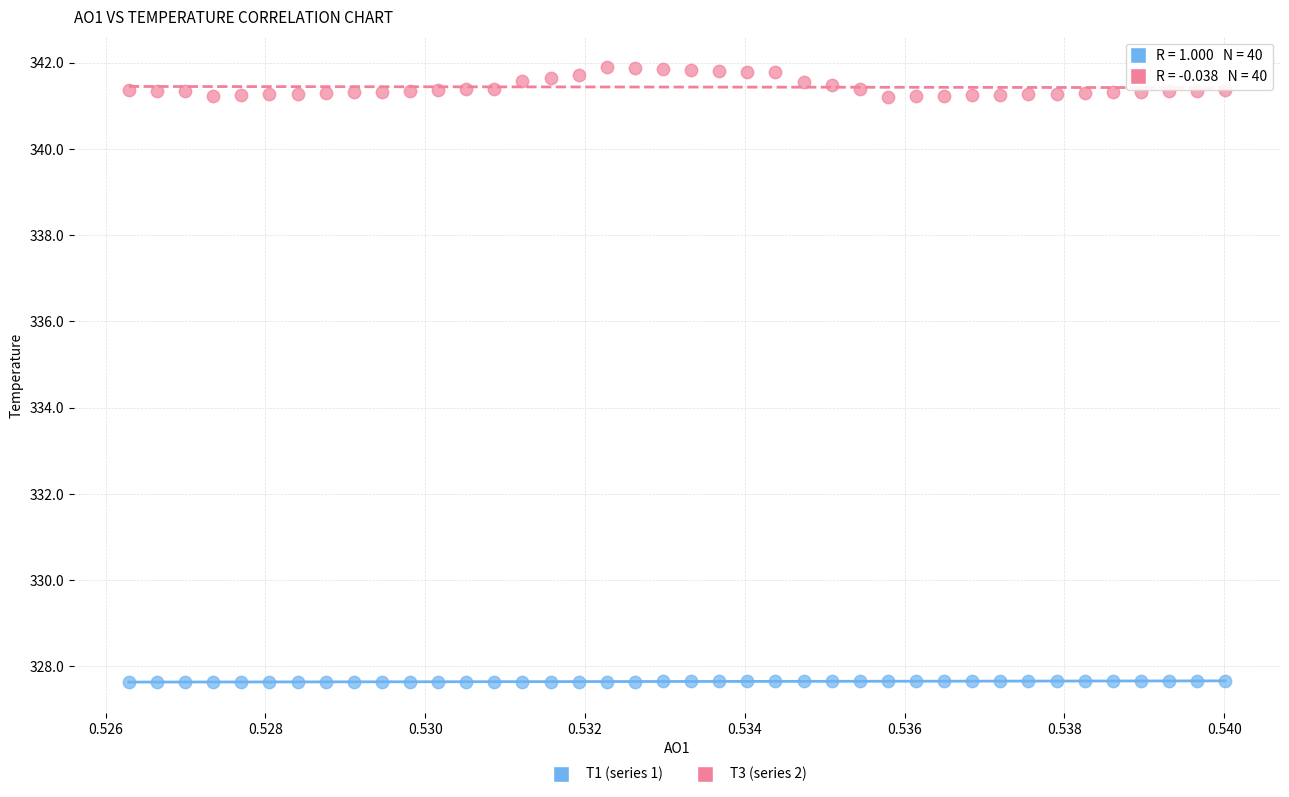

Which series has the widest spread of Y values?

T3 (series 2)